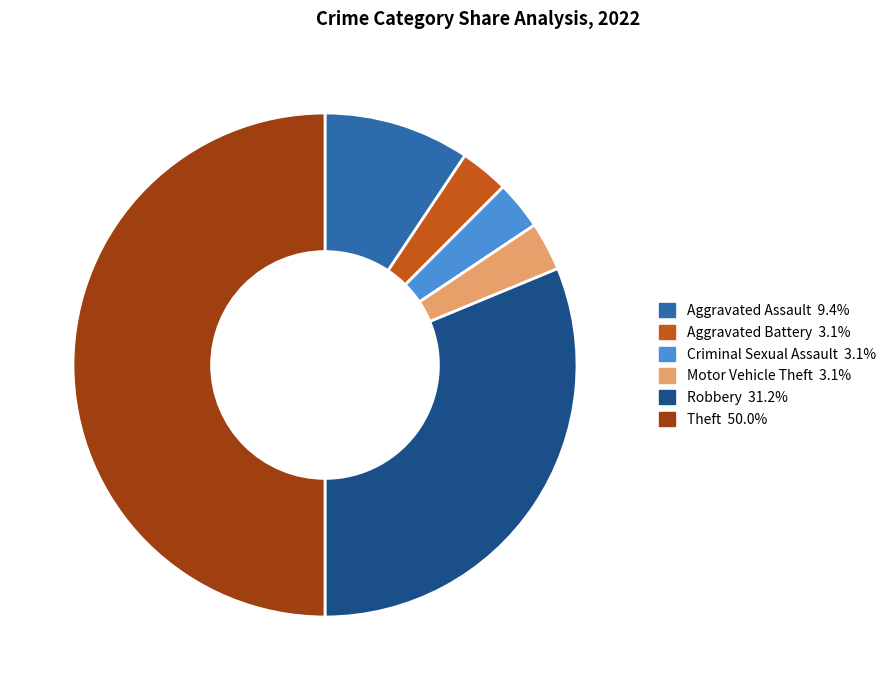

To the nearest percent, what is the combined percentage of Motor Vehicle Theft and Aggravated Assault?

12%